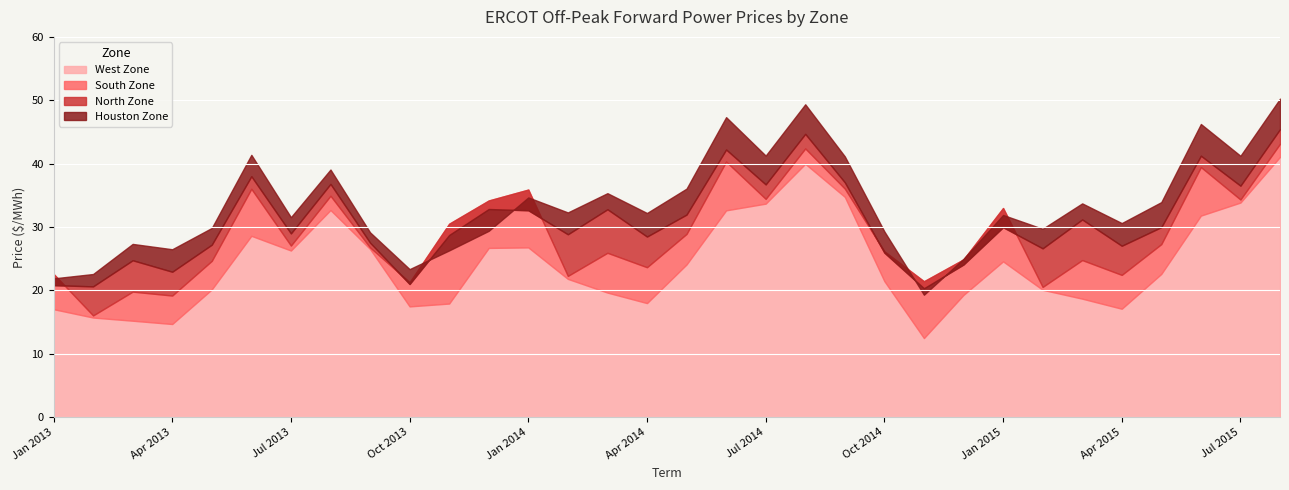

What is the difference between the South Zone values at Apr 2013 and Aug 2013?

15.8